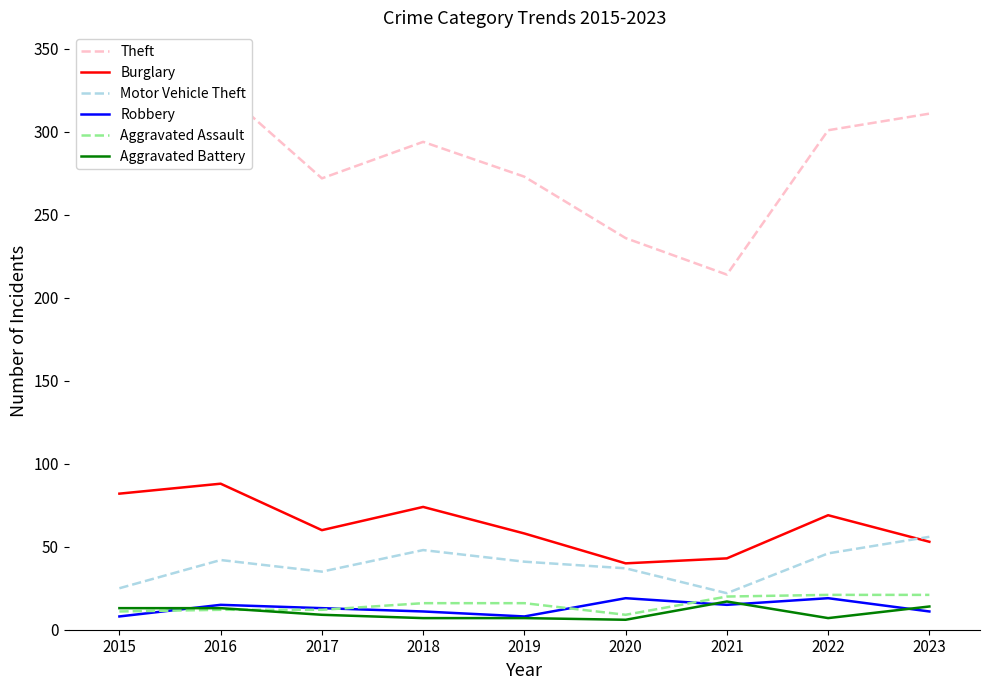

True or false: Aggravated Assault has a value of 14 at 2020.

False